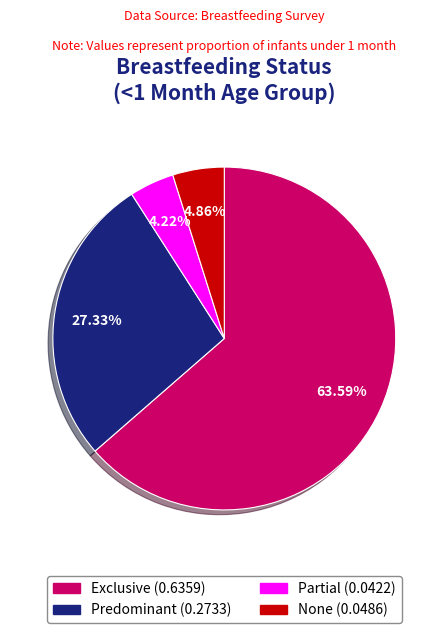

How many slices are in this pie chart?

4